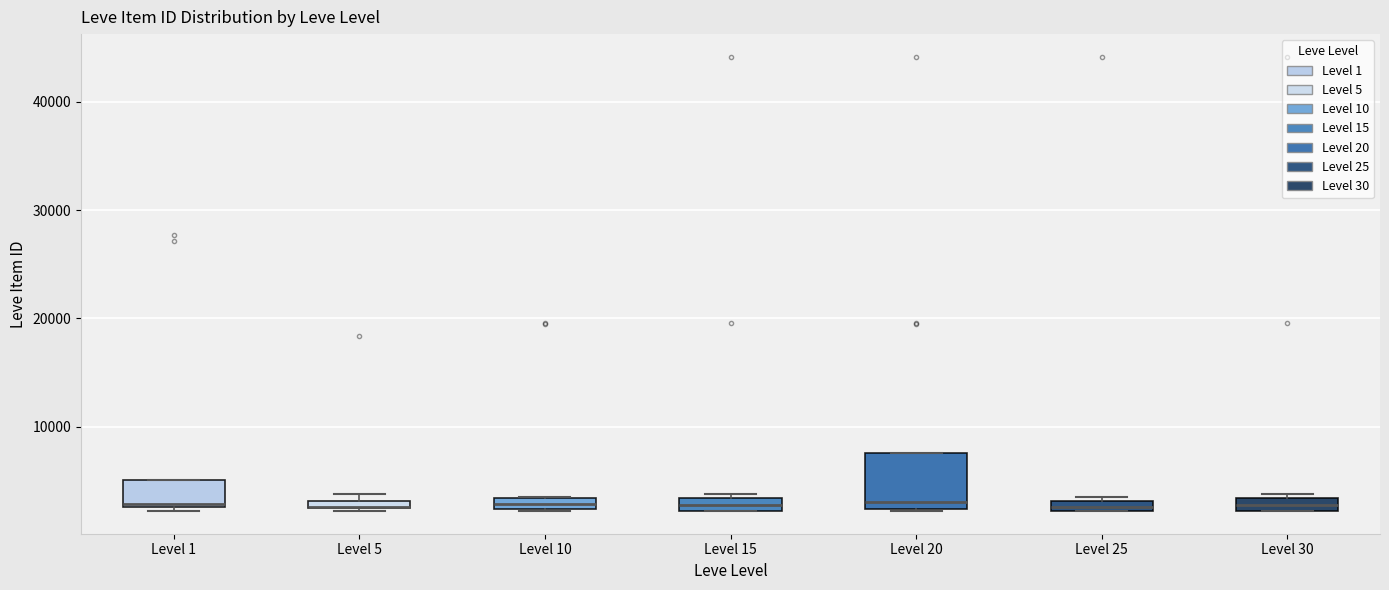

Comparing the boxes themselves (not the whiskers), which one is the tallest?

Level 20